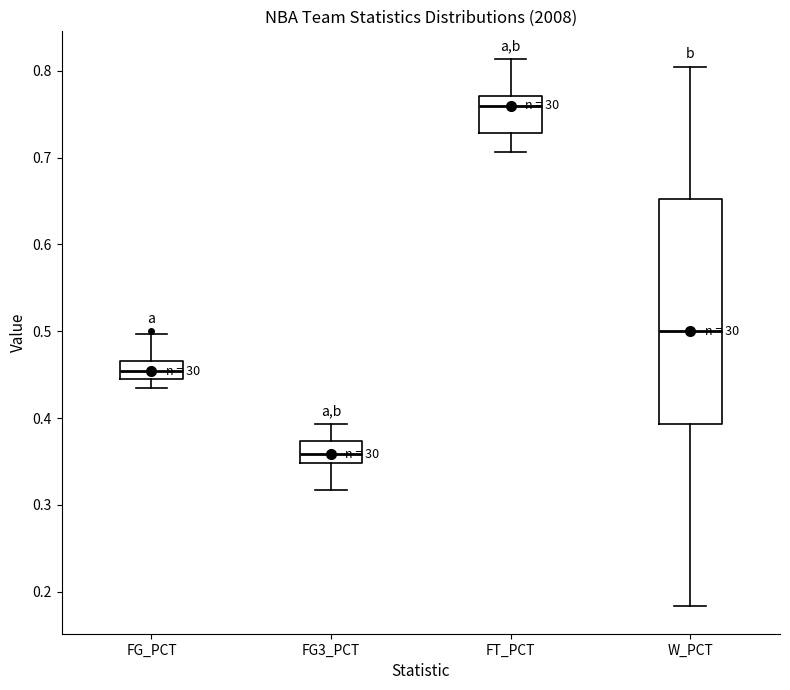

Reading left to right, transcribe this box plot: for each box, give where its median line is, the range the box spans, and where its two whiskers end, as read against the y-axis. The values are not printed on the chart, so give them approximately, as read against the axis.

FG_PCT: median 0.45, box 0.44 to 0.47, whiskers 0.44 (just below the box's lower edge) to 0.50
FG3_PCT: median 0.36, box 0.35 to 0.37, whiskers 0.32 to 0.39
FT_PCT: median 0.76, box 0.73 to 0.77, whiskers 0.71 to 0.81
W_PCT: median 0.50, box 0.39 to 0.65, whiskers 0.18 to 0.81